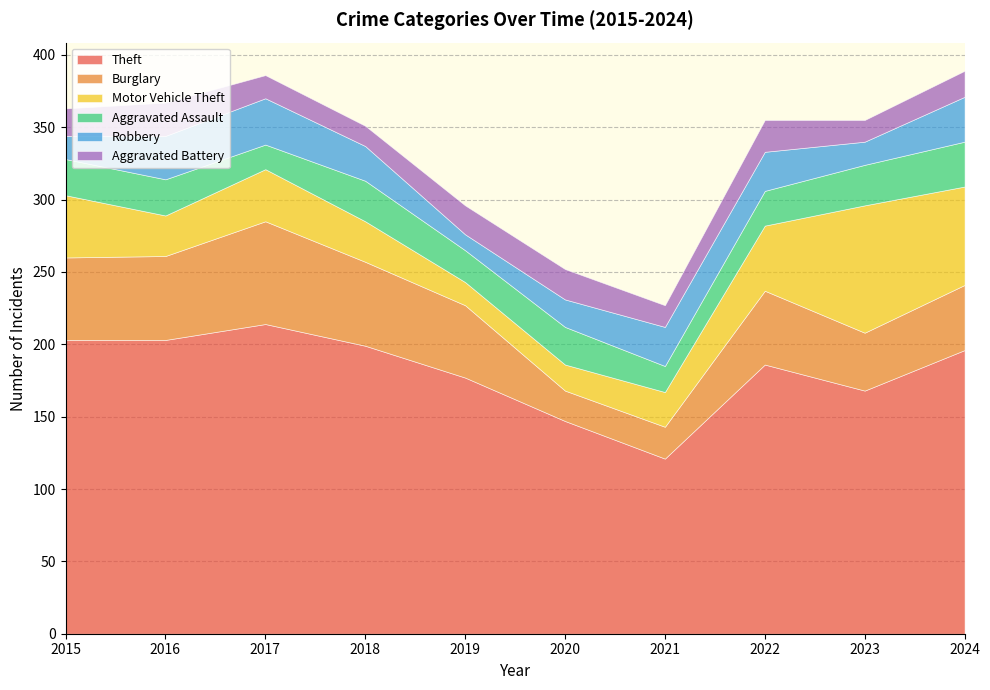

How many data points does each series have?

10